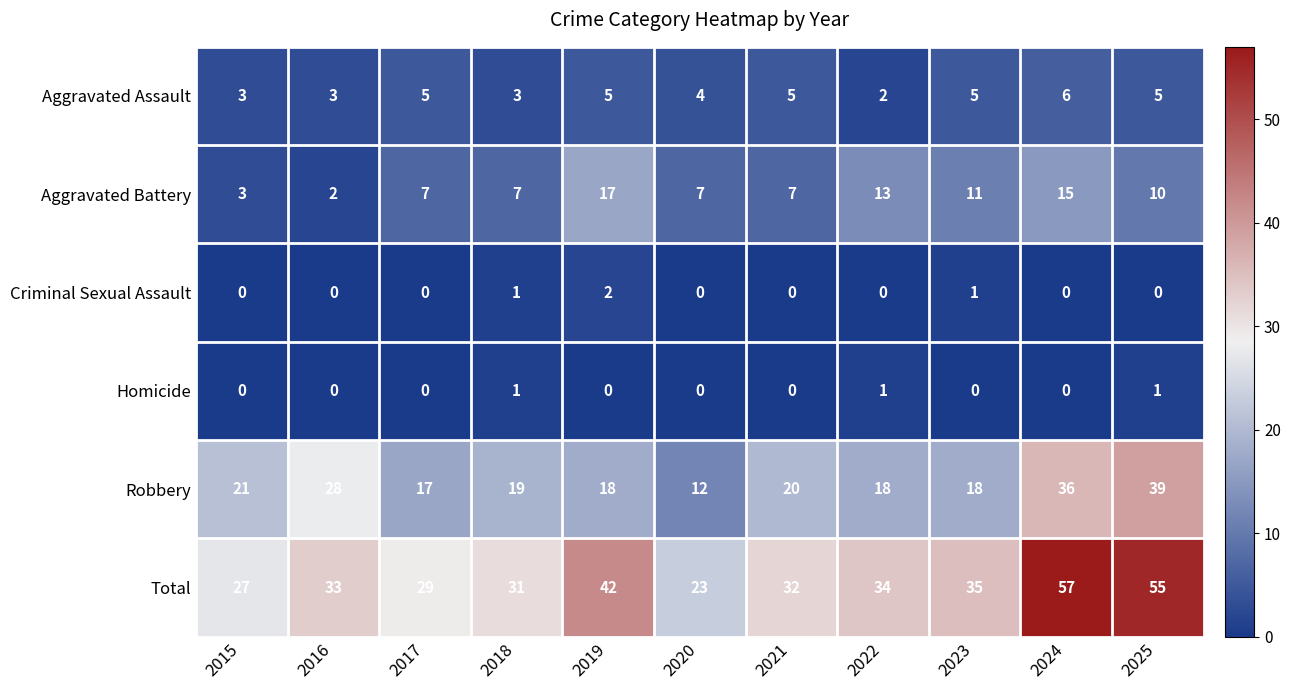

Which series has the widest spread of values?

Total